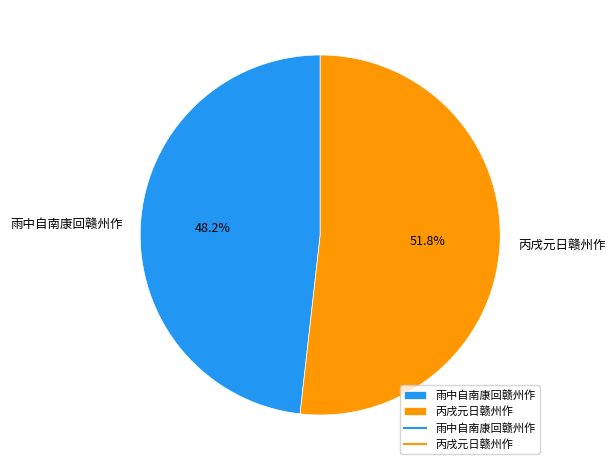

Which has a higher value, 雨中自南康回赣州作 or 丙戌元日赣州作?

丙戌元日赣州作